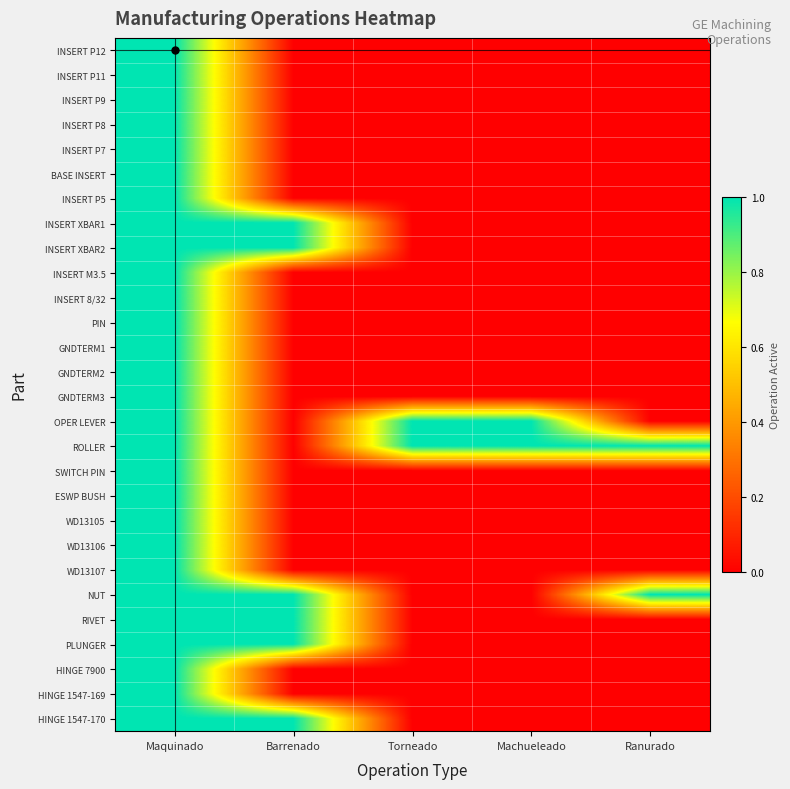

Reading left to right, transcribe all the data shown in this chart.

INSERT P12: Maquinado=1	Barrenado=0	Torneado=0	Machueleado=0	Ranurado=0
INSERT P11: Maquinado=1	Barrenado=0	Torneado=0	Machueleado=0	Ranurado=0
INSERT P9: Maquinado=1	Barrenado=0	Torneado=0	Machueleado=0	Ranurado=0
INSERT P8: Maquinado=1	Barrenado=0	Torneado=0	Machueleado=0	Ranurado=0
INSERT P7: Maquinado=1	Barrenado=0	Torneado=0	Machueleado=0	Ranurado=0
BASE INSERT: Maquinado=1	Barrenado=0	Torneado=0	Machueleado=0	Ranurado=0
INSERT P5: Maquinado=1	Barrenado=0	Torneado=0	Machueleado=0	Ranurado=0
INSERT XBAR1: Maquinado=1	Barrenado=1	Torneado=0	Machueleado=0	Ranurado=0
INSERT XBAR2: Maquinado=1	Barrenado=1	Torneado=0	Machueleado=0	Ranurado=0
INSERT M3.5: Maquinado=1	Barrenado=0	Torneado=0	Machueleado=0	Ranurado=0
INSERT 8/32: Maquinado=1	Barrenado=0	Torneado=0	Machueleado=0	Ranurado=0
PIN: Maquinado=1	Barrenado=0	Torneado=0	Machueleado=0	Ranurado=0
GNDTERM1: Maquinado=1	Barrenado=0	Torneado=0	Machueleado=0	Ranurado=0
GNDTERM2: Maquinado=1	Barrenado=0	Torneado=0	Machueleado=0	Ranurado=0
GNDTERM3: Maquinado=1	Barrenado=0	Torneado=0	Machueleado=0	Ranurado=0
OPER LEVER: Maquinado=1	Barrenado=0	Torneado=1	Machueleado=1	Ranurado=0
ROLLER: Maquinado=1	Barrenado=0	Torneado=1	Machueleado=1	Ranurado=1
SWITCH PIN: Maquinado=1	Barrenado=0	Torneado=0	Machueleado=0	Ranurado=0
ESWP BUSH: Maquinado=1	Barrenado=0	Torneado=0	Machueleado=0	Ranurado=0
WD13105: Maquinado=1	Barrenado=0	Torneado=0	Machueleado=0	Ranurado=0
WD13106: Maquinado=1	Barrenado=0	Torneado=0	Machueleado=0	Ranurado=0
WD13107: Maquinado=1	Barrenado=0	Torneado=0	Machueleado=0	Ranurado=0
NUT: Maquinado=1	Barrenado=1	Torneado=0	Machueleado=0	Ranurado=1
RIVET: Maquinado=1	Barrenado=1	Torneado=0	Machueleado=0	Ranurado=0
PLUNGER: Maquinado=1	Barrenado=1	Torneado=0	Machueleado=0	Ranurado=0
HINGE 7900: Maquinado=1	Barrenado=0	Torneado=0	Machueleado=0	Ranurado=0
HINGE 1547-169: Maquinado=1	Barrenado=0	Torneado=0	Machueleado=0	Ranurado=0
HINGE 1547-170: Maquinado=1	Barrenado=1	Torneado=0	Machueleado=0	Ranurado=0